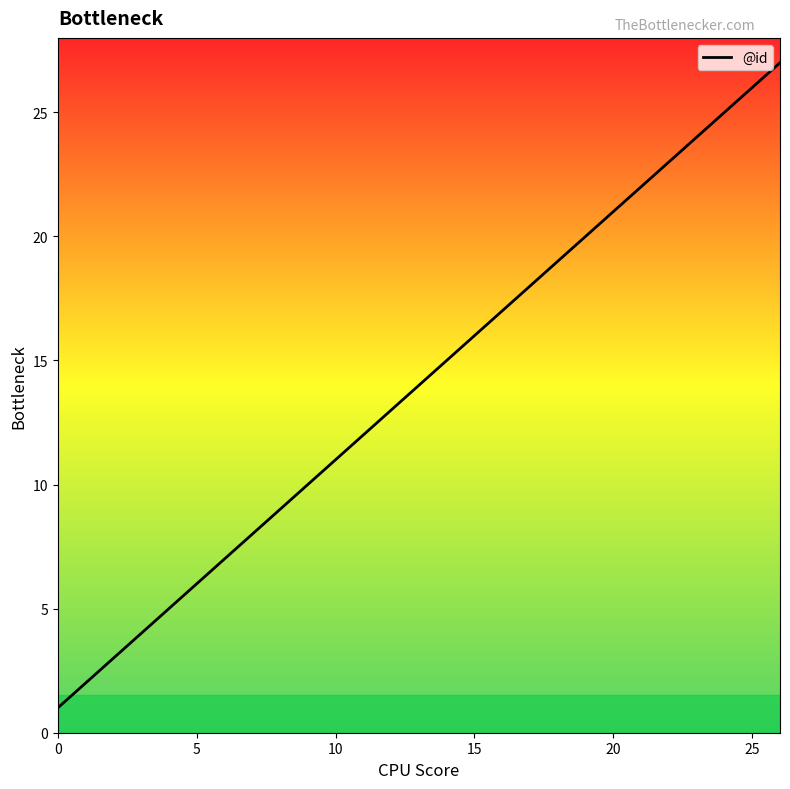

The value at 25 is 7. True or false?

False